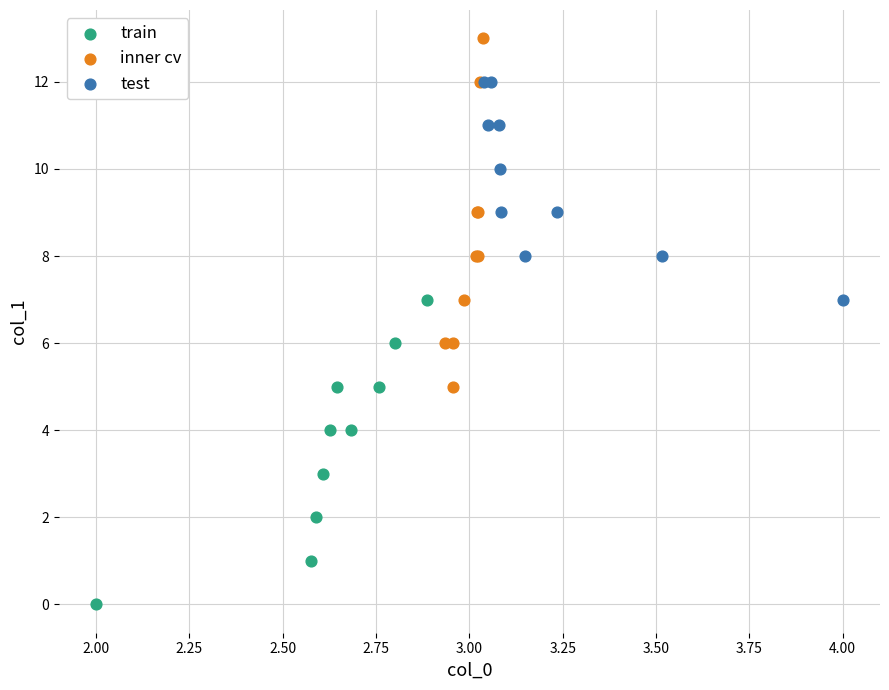

Which series reaches the minimum Y coordinate?

train